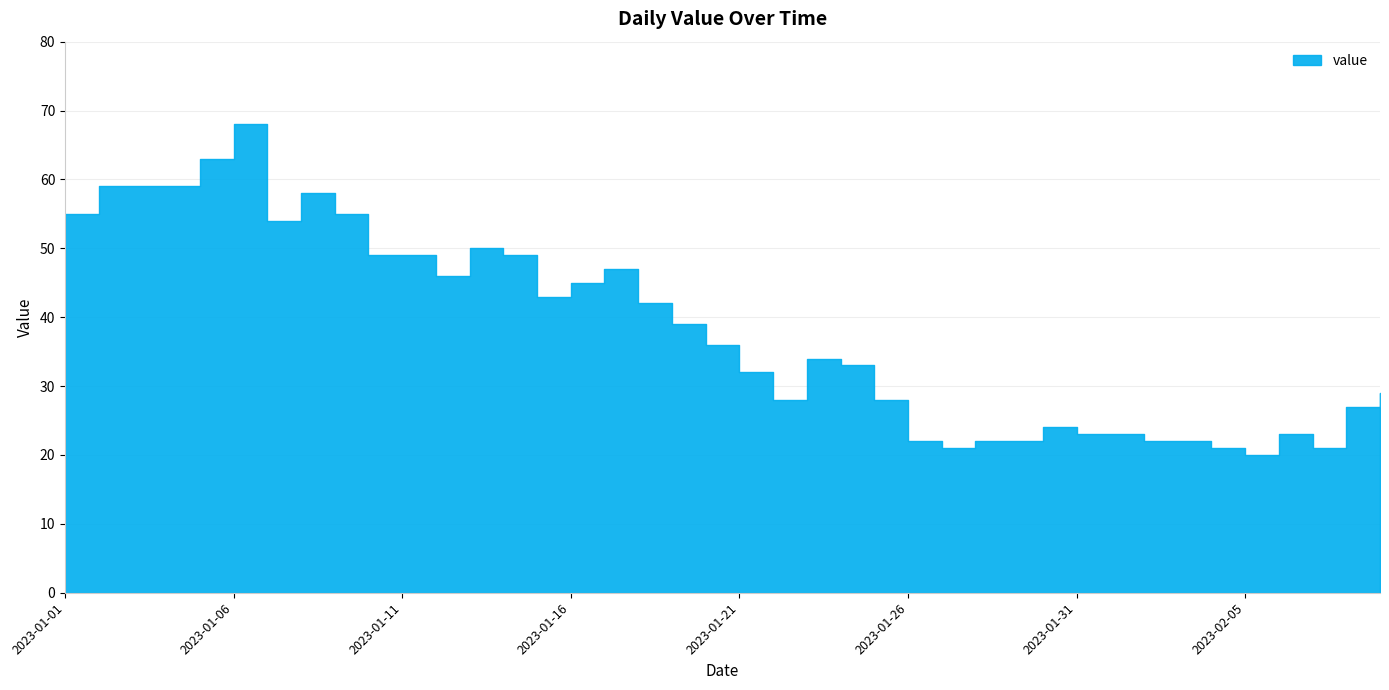

At which category does the chart reach its peak across all series?

2023-01-06